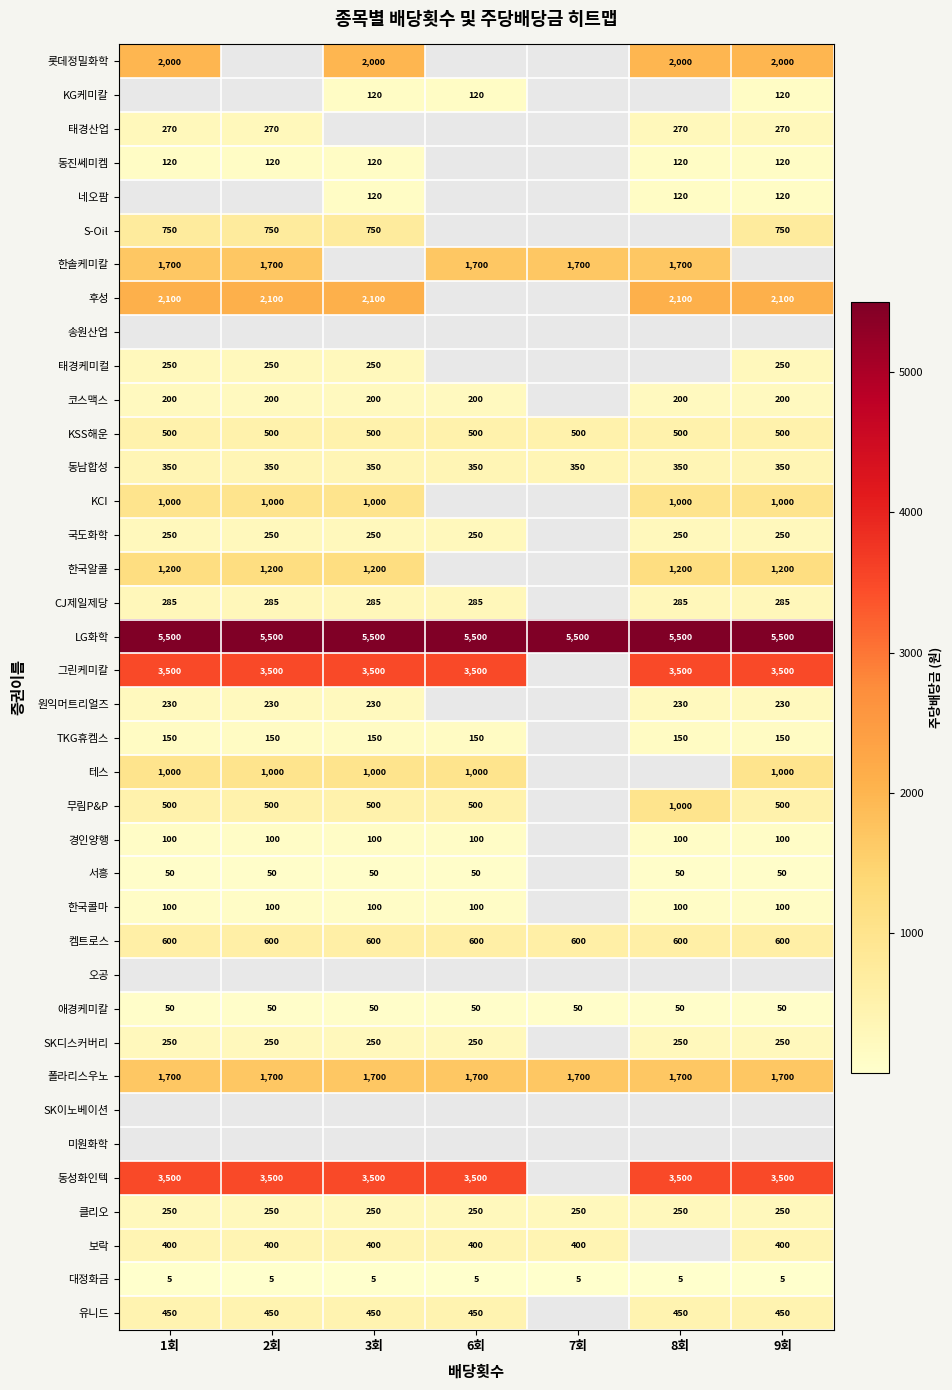

Is the value of 태경케미컬 at 9회 greater than the value of 한국콜마 at 2회?

Yes